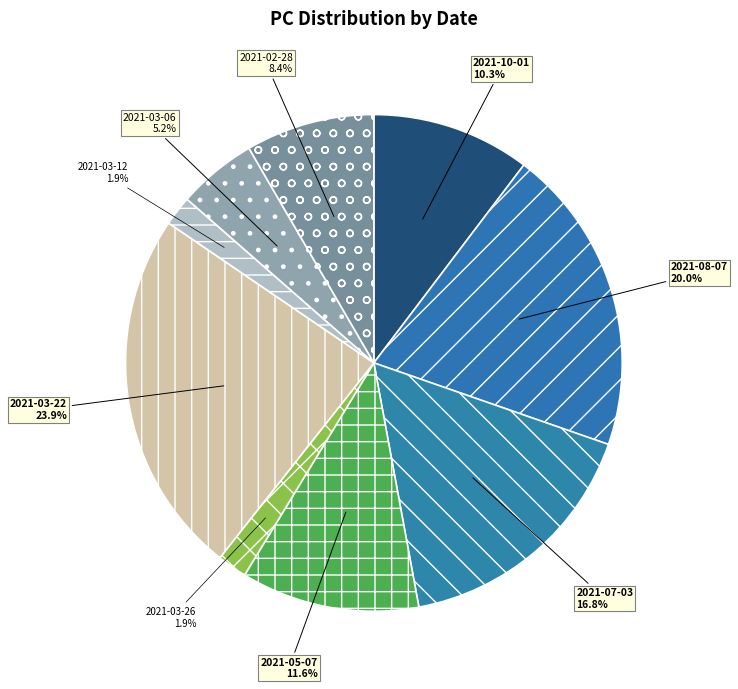

Which category has the biggest portion of the pie?

2021-03-22